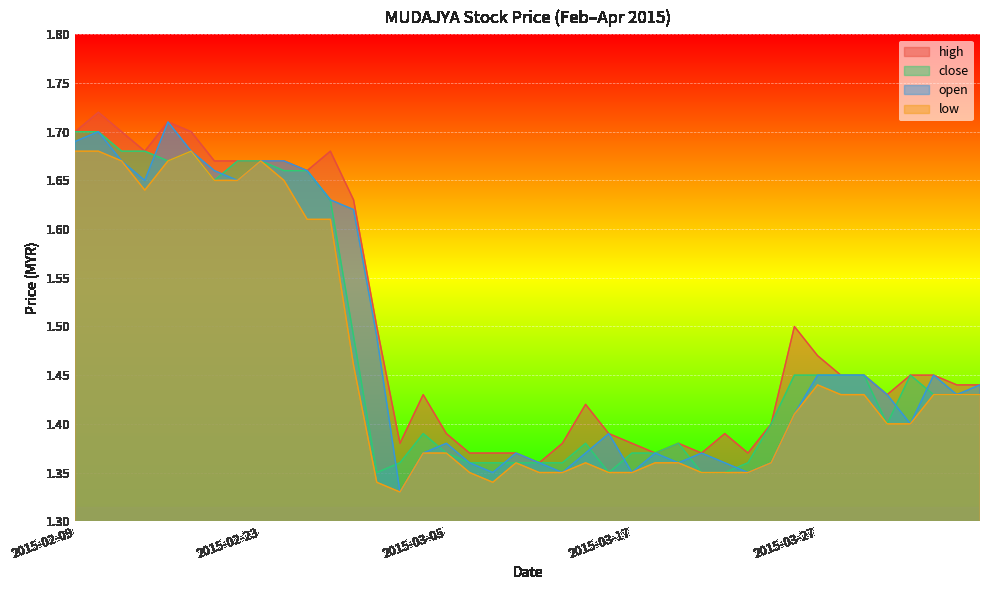

Between 2015-03-30 and 2015-04-03, which is larger?

2015-03-30